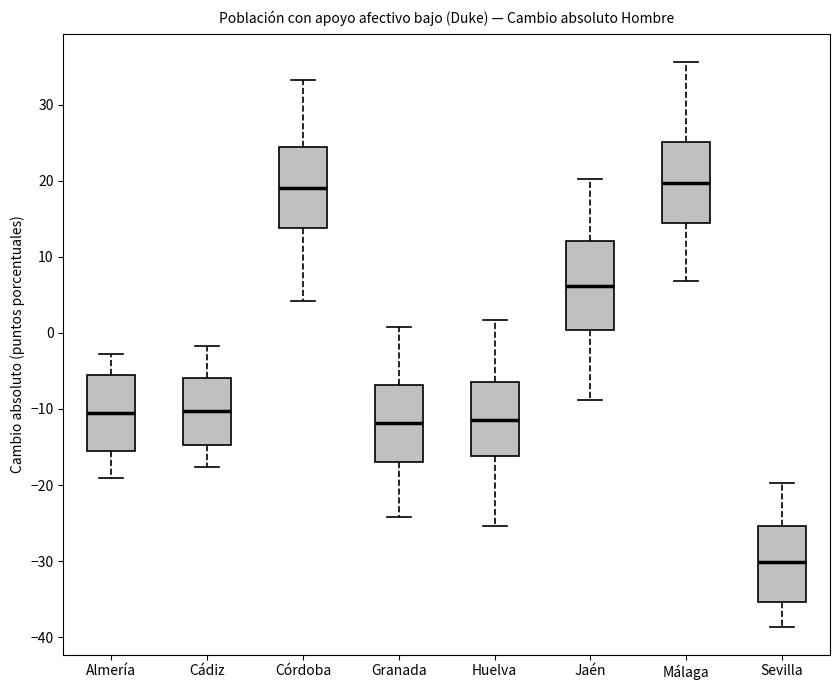

Reading left to right, read every box against the y-axis: the position of its median line, the range the box covers, and the ends of its whiskers. The values are not printed on the chart, so give them approximately, as read against the axis.

Almería: median -11, box -15 to -6, whiskers -19 to -3
Cádiz: median -10, box -15 to -6, whiskers -18 to -2
Córdoba: median 19, box 14 to 24, whiskers 4 to 33
Granada: median -12, box -17 to -7, whiskers -24 to 1
Huelva: median -11, box -16 to -6, whiskers -25 to 2
Jaén: median 6, box 0 to 12, whiskers -9 to 20
Málaga: median 20, box 14 to 25, whiskers 7 to 36
Sevilla: median -30, box -35 to -25, whiskers -39 to -20